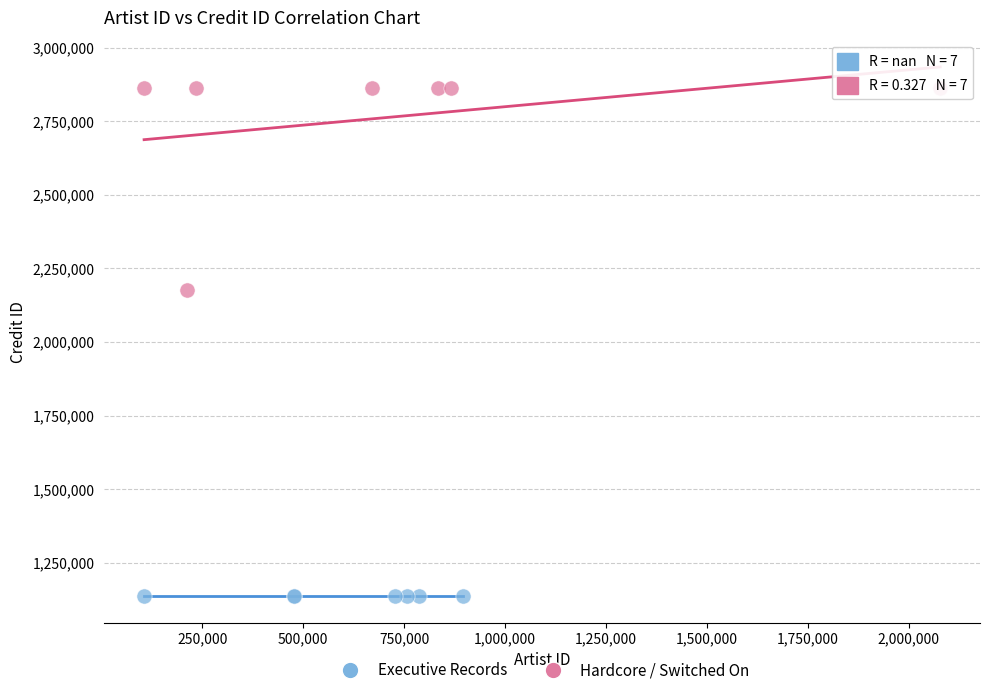

Which series reaches the minimum Y coordinate?

Executive Records